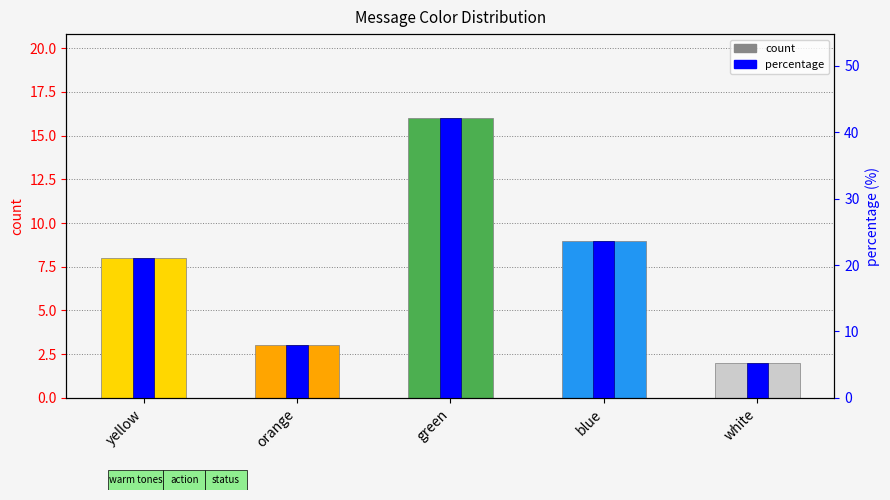

What is the difference between the highest and lowest values at green?

26.1